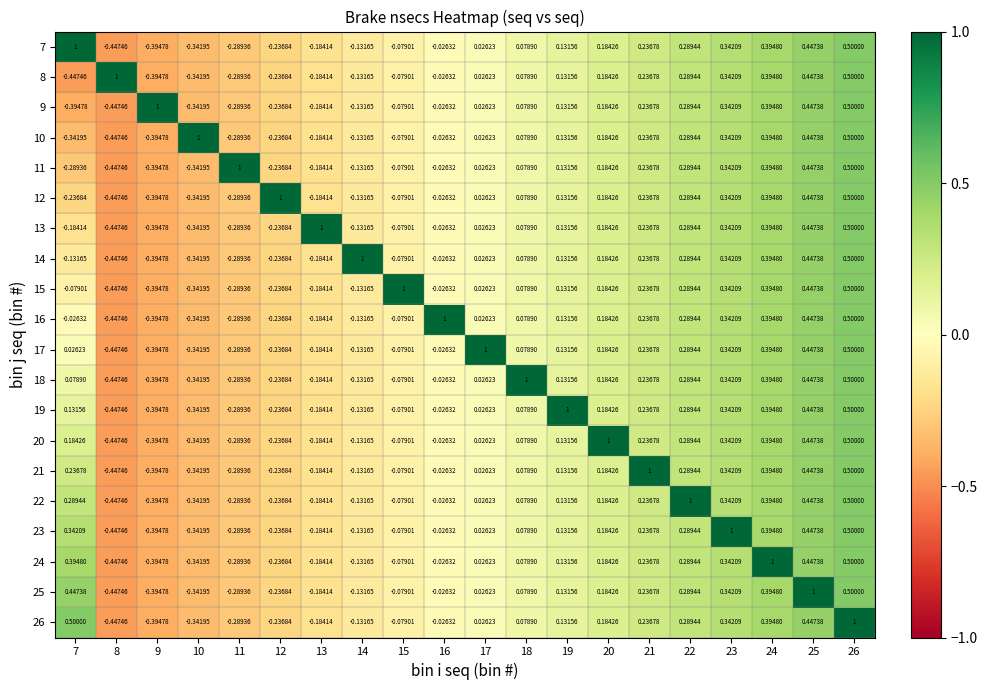

How many distinct data groups are displayed?

20